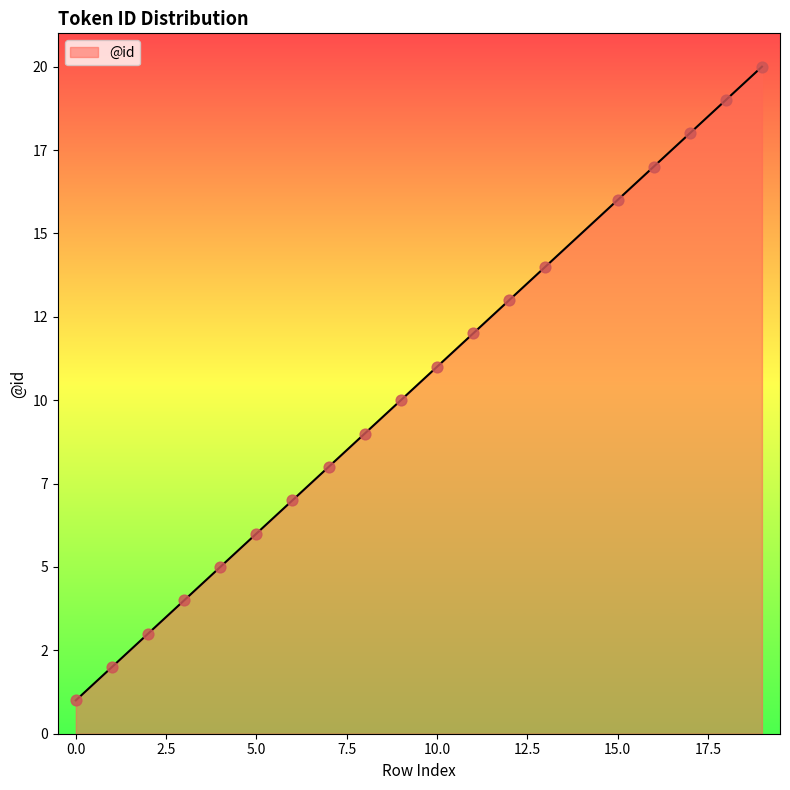

Does the chart have visible grid lines?

No